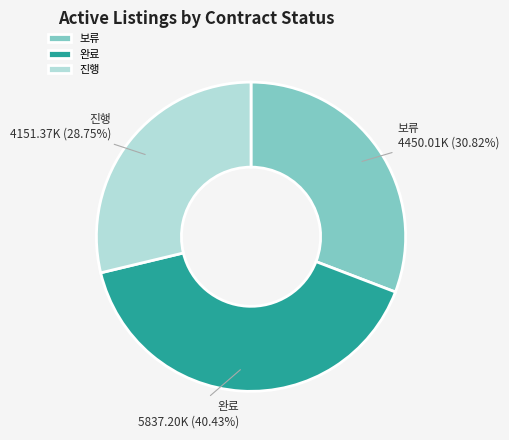

How many slices are in this pie chart?

3